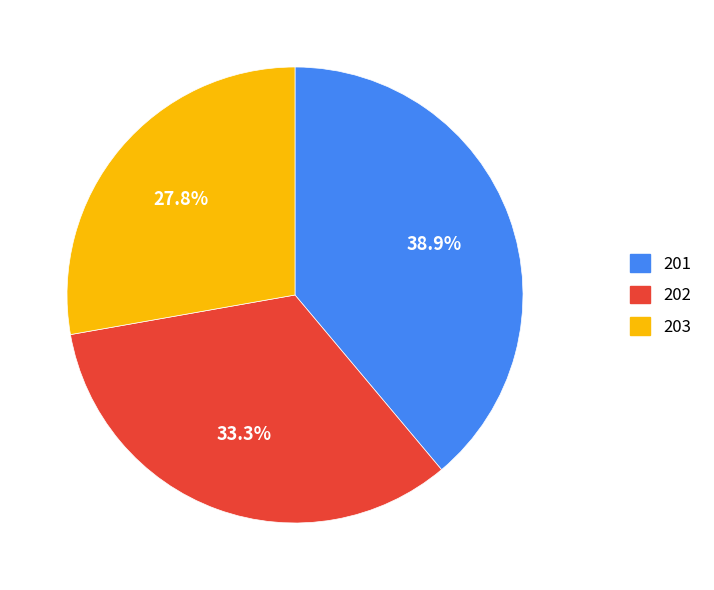

To the nearest percent, what portion does 203 represent?

28%